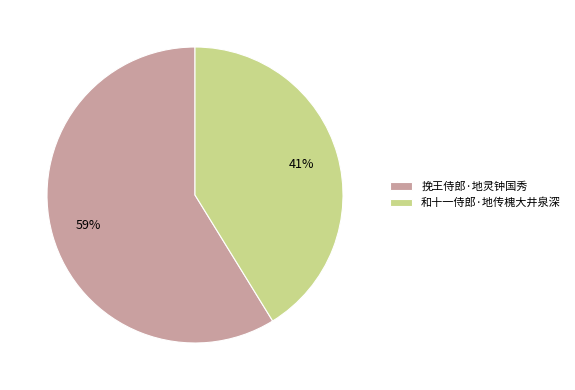

To the nearest percent, what is the average slice percentage?

50%